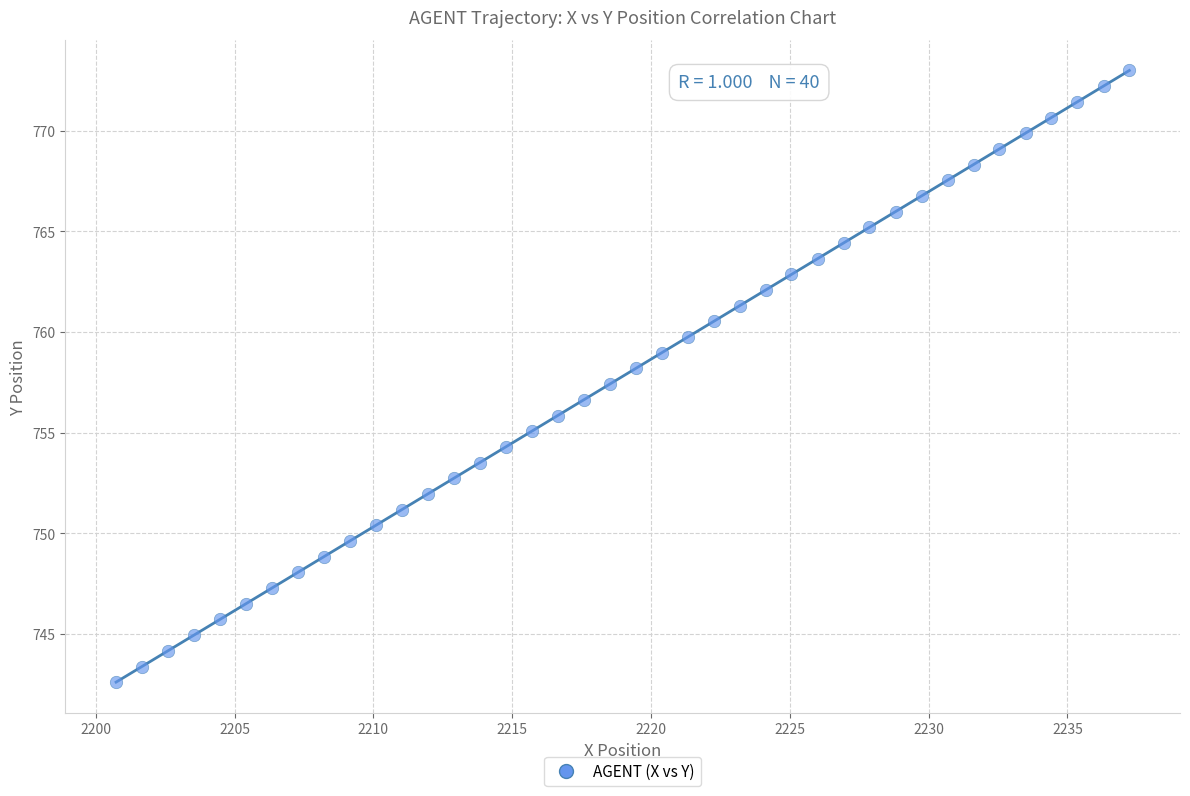

What is the range of Y values (max minus min)?

30.4